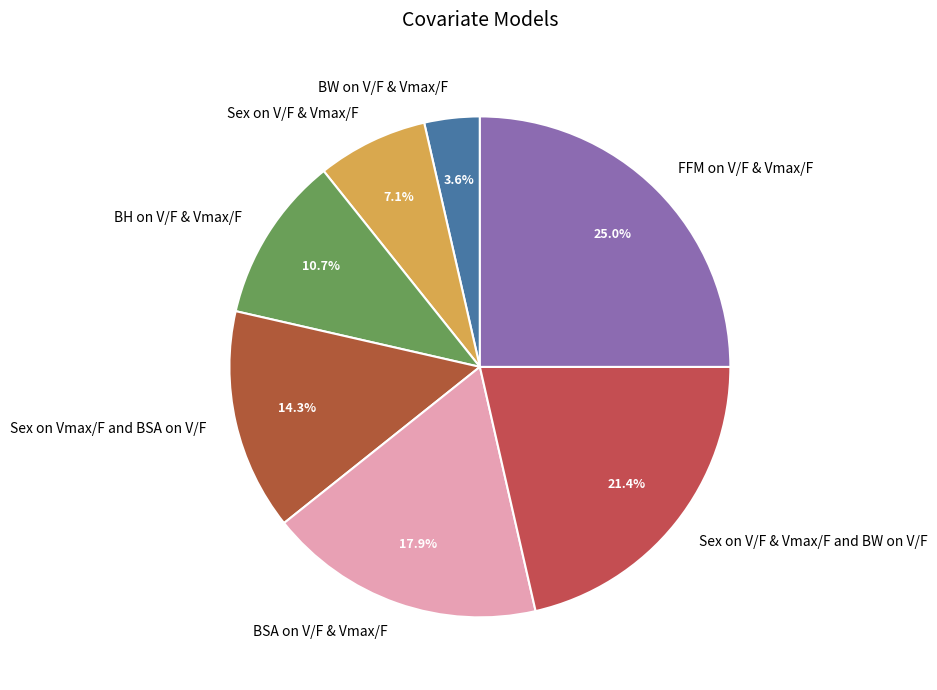

To the nearest percent, what percentage of the pie is Sex on V/F & Vmax/F and BW on V/F?

21%